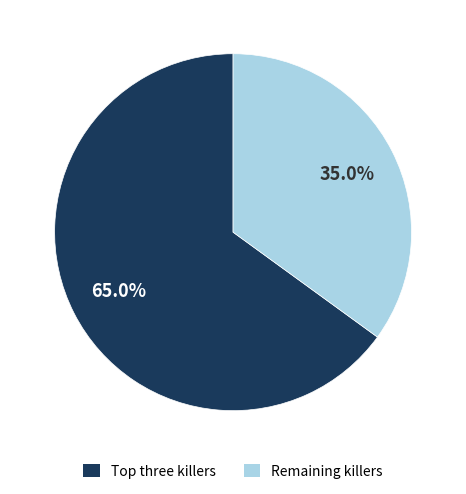

Is there a majority slice in this chart?

Yes